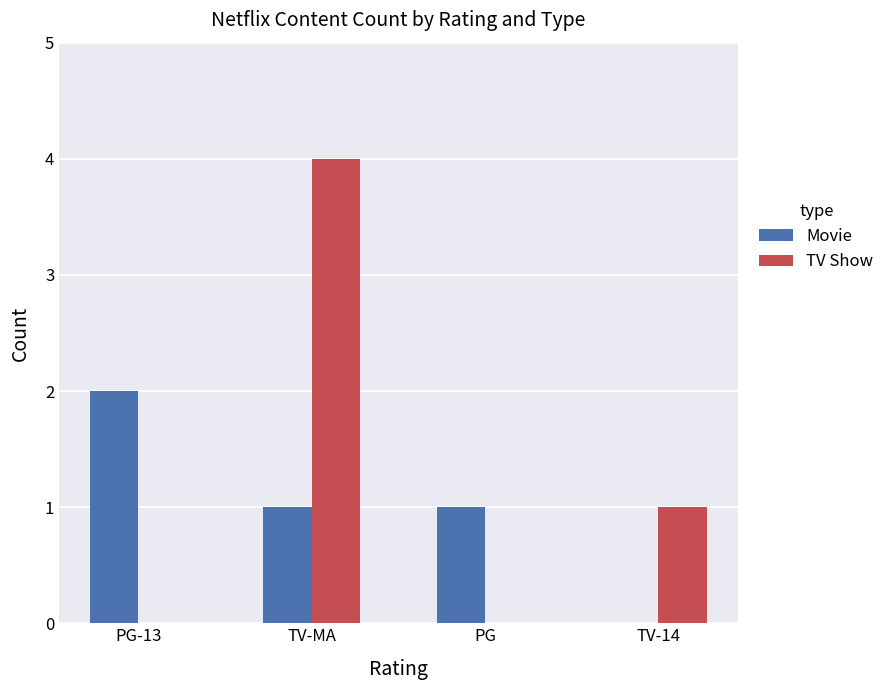

Does the chart contain stacked bars?

No